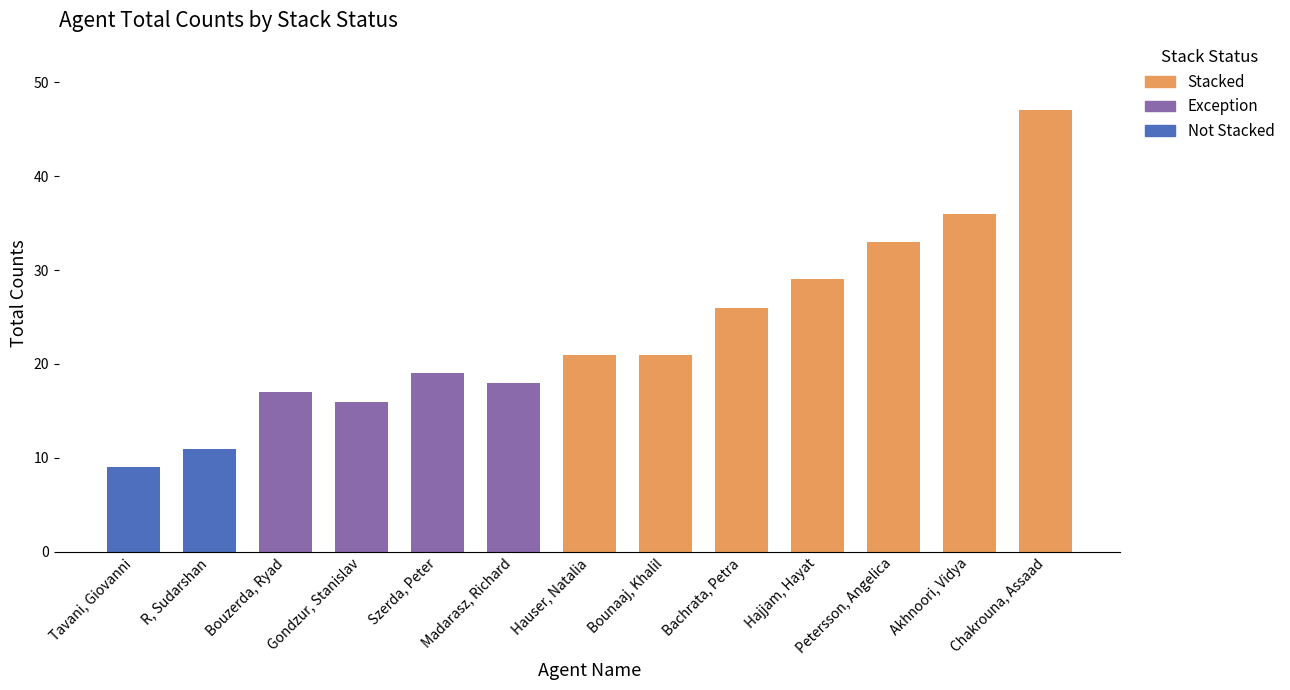

What is the difference between the maximum and minimum values?

38